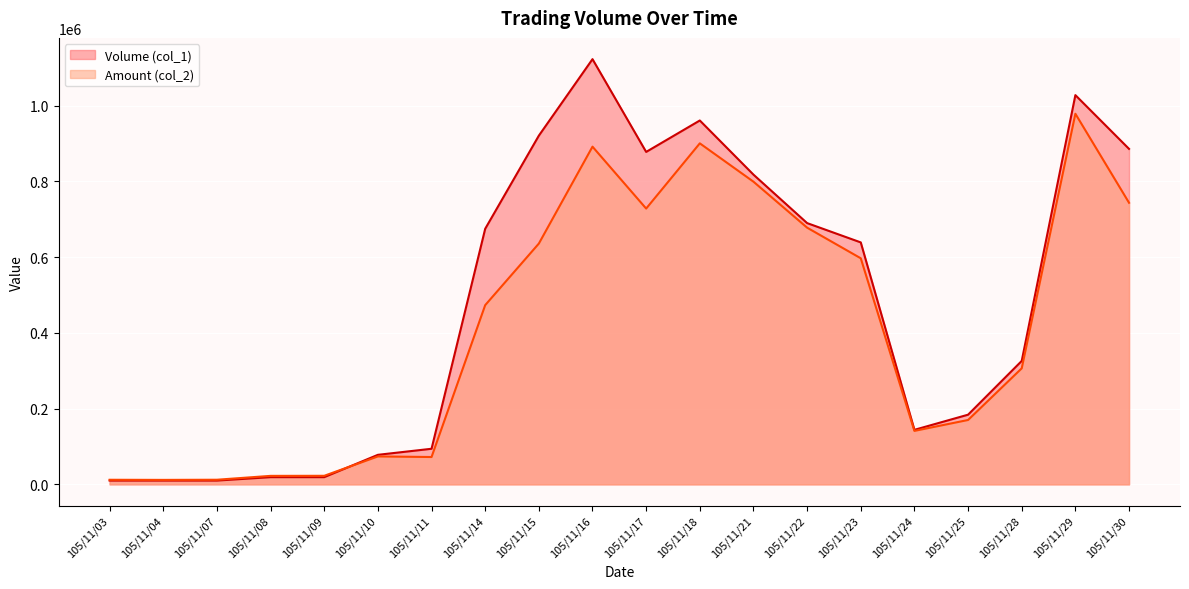

List the series in order of their peak value, lowest first.

Amount (col_2), Volume (col_1)